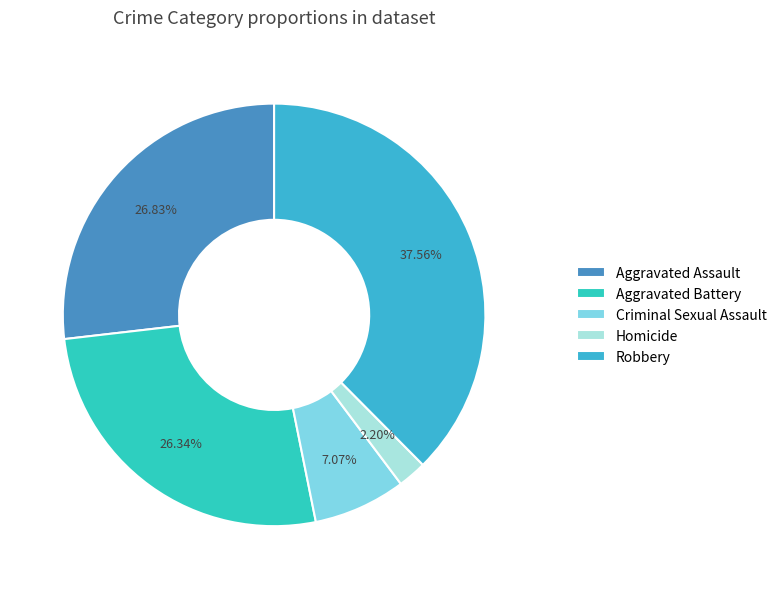

Approximately how many times larger is the value at Criminal Sexual Assault compared to Aggravated Battery?

0.3